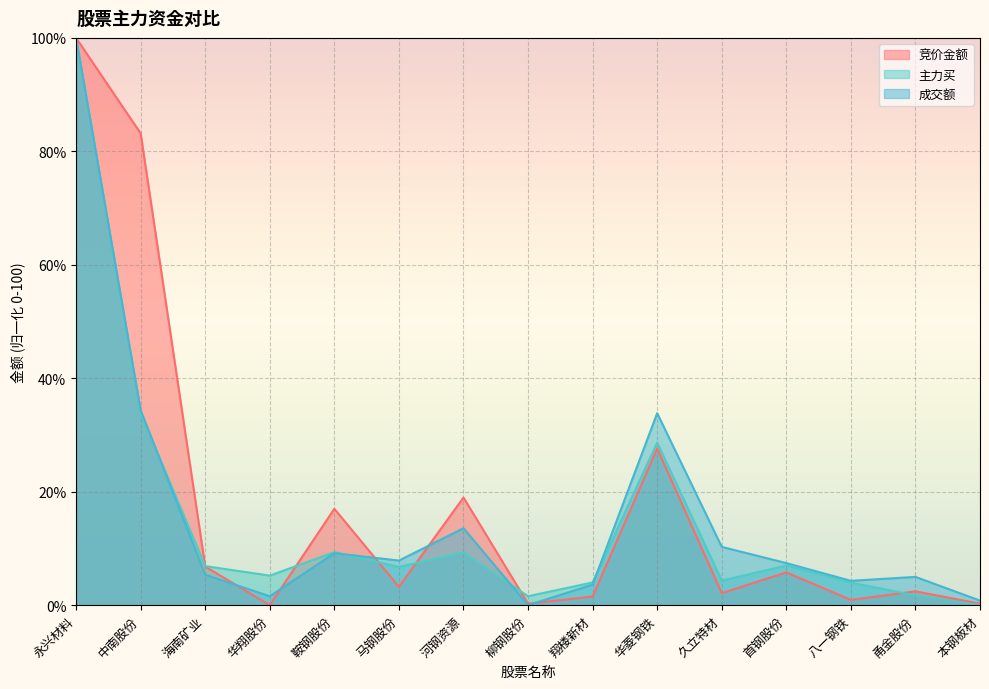

True or false: 主力买 and 成交额 cross at least once.

True